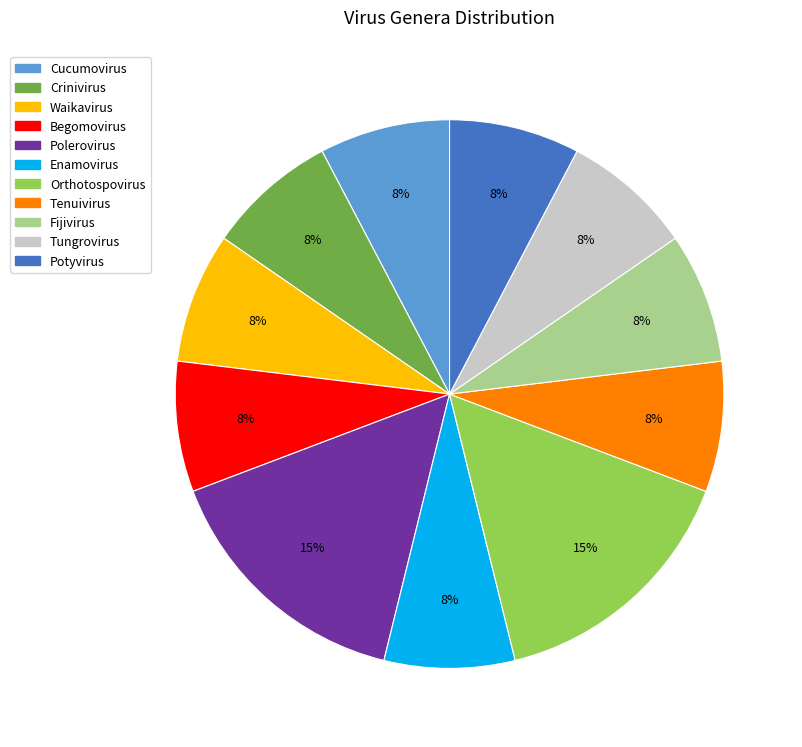

Does Fijivirus account for over 50% of the chart?

No